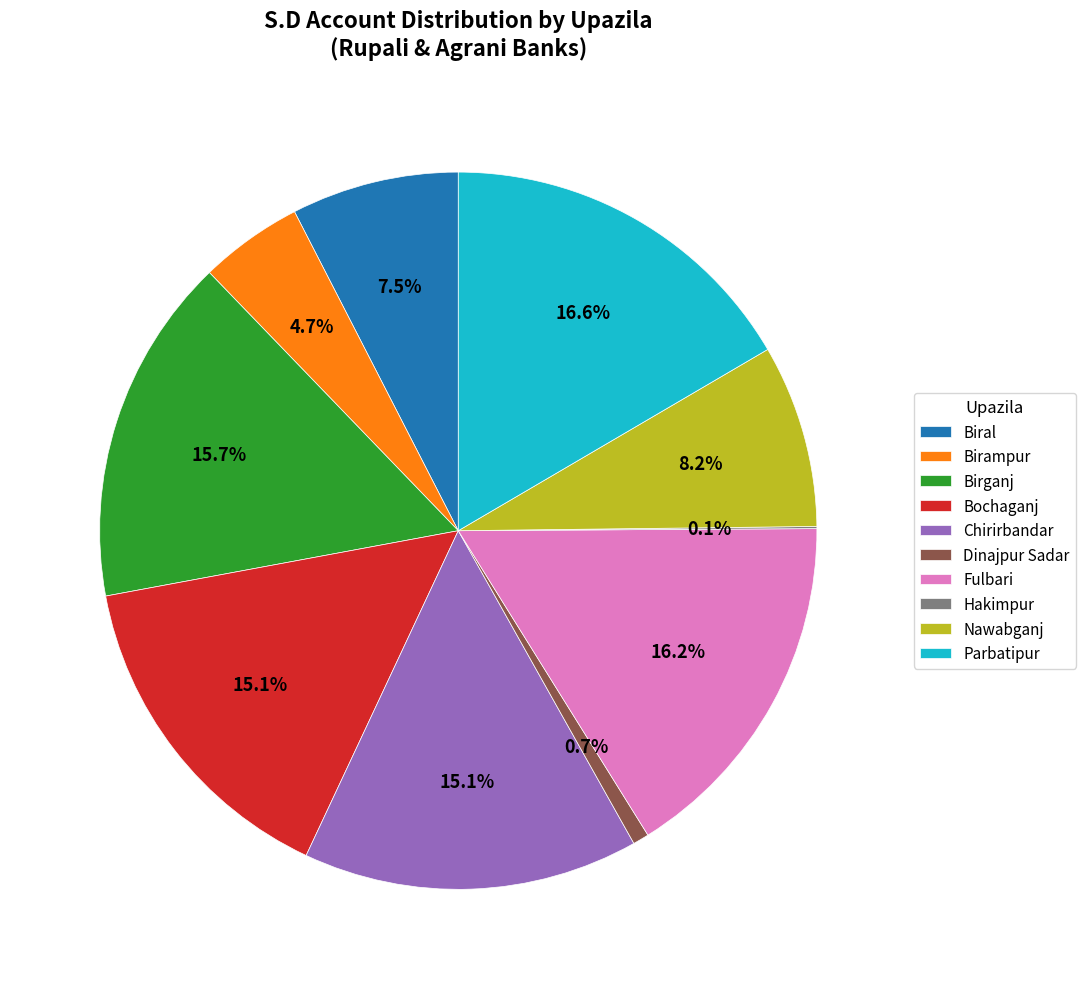

How much of the chart is everything except Birampur?

95.3%